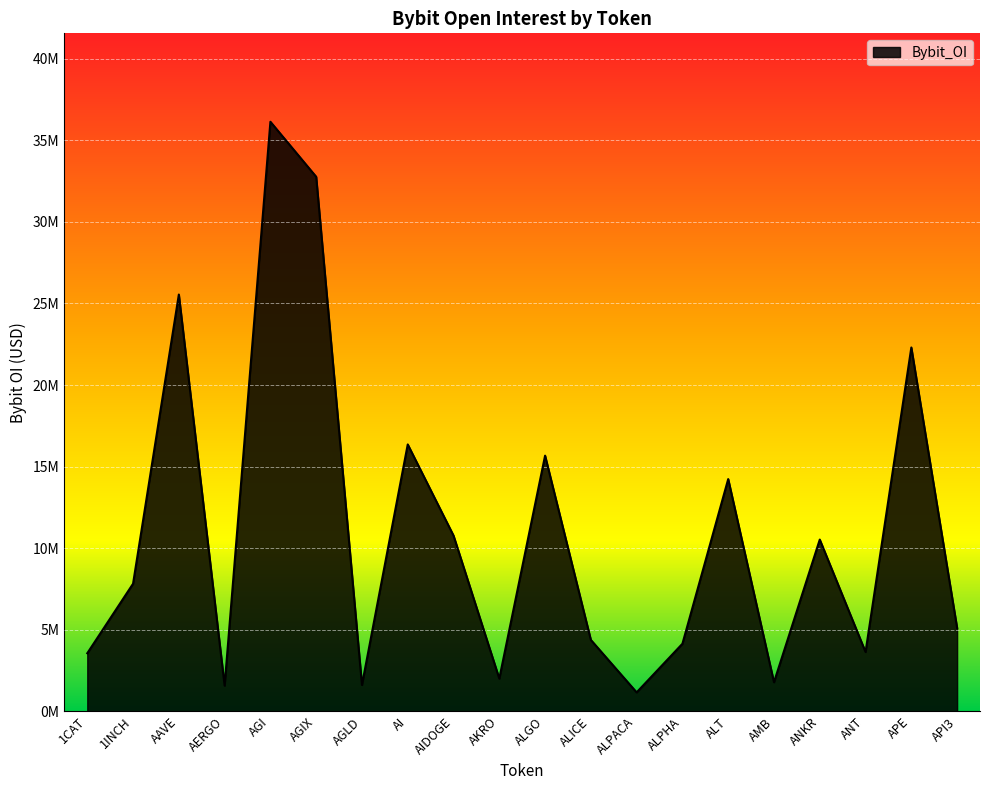

Is this an area chart (filled region under the line)?

Yes